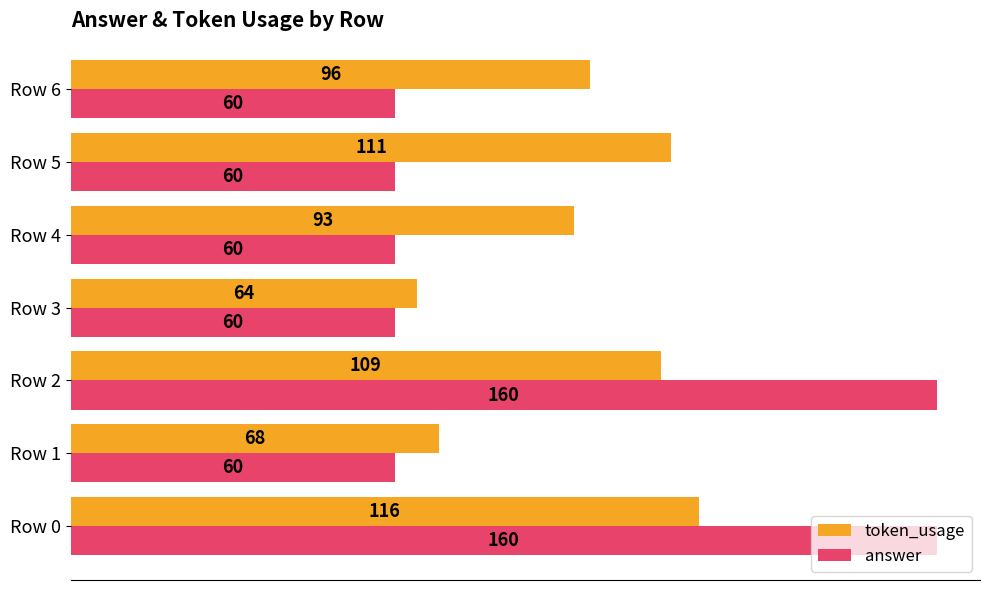

At Row 3, list the series in order from largest to smallest.

token_usage, answer